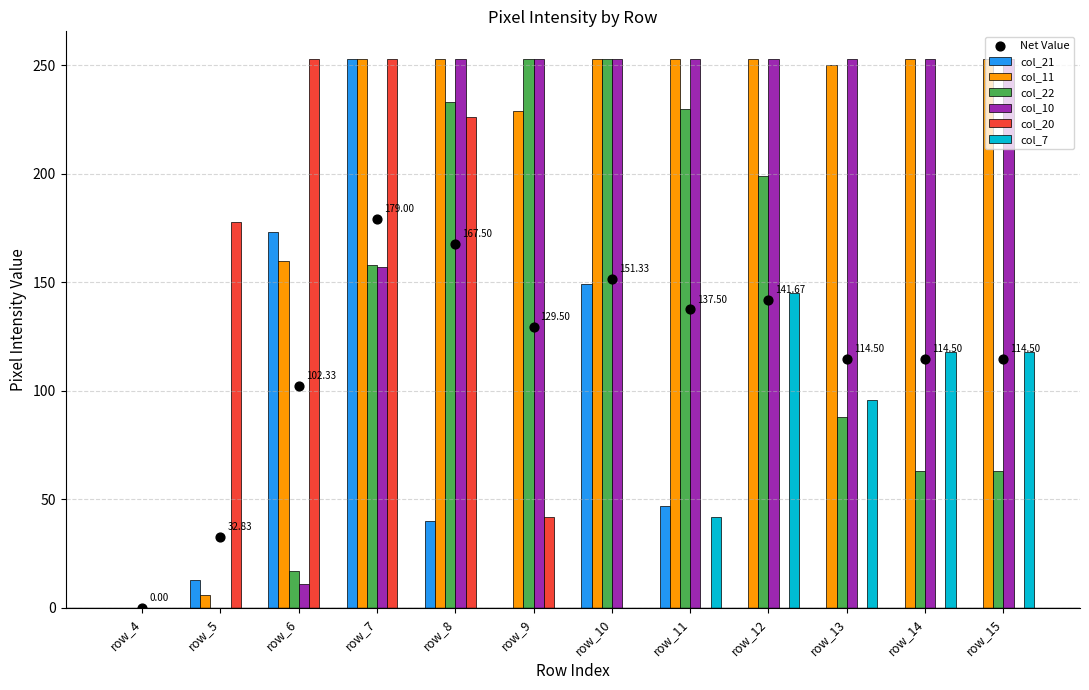

What is the total value across all series at row_15?

687